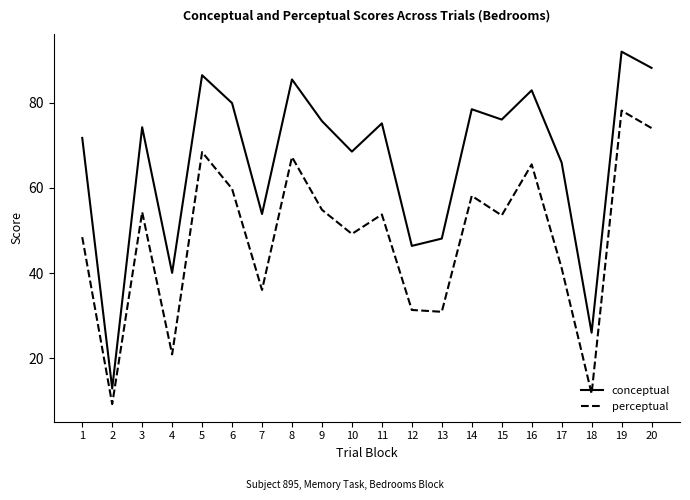

What is the average value of the conceptual series?

66.4